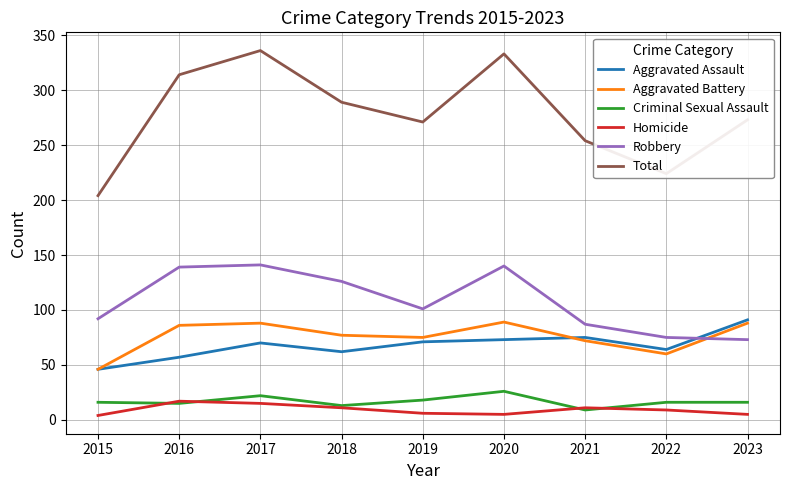

Is the value of Aggravated Assault at 2019 greater than the value of Total at 2017?

No